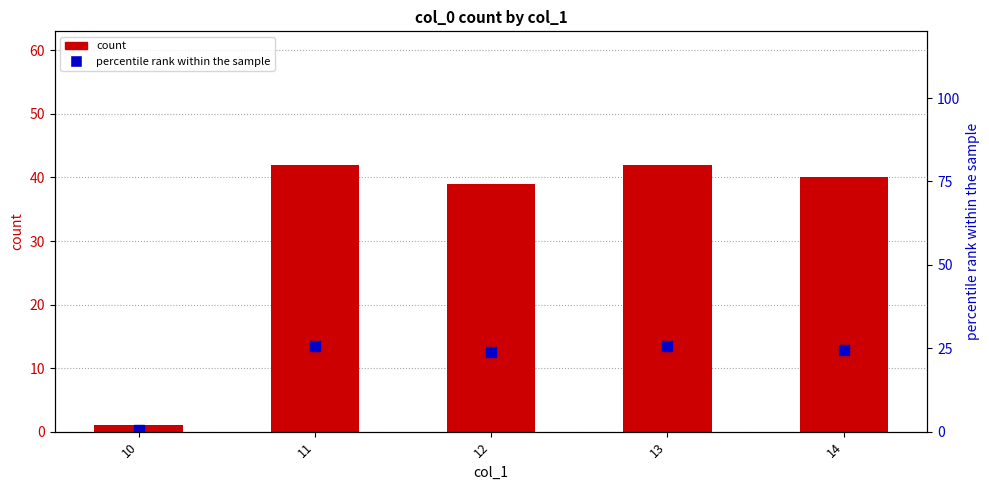

What is the total value across all series at 12?

62.8